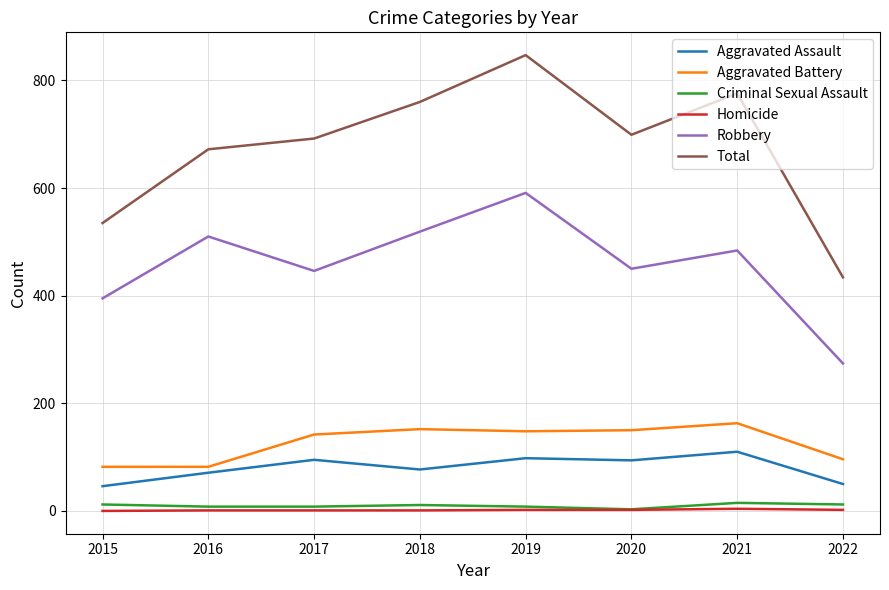

What value does the Robbery series have at 2016?

510